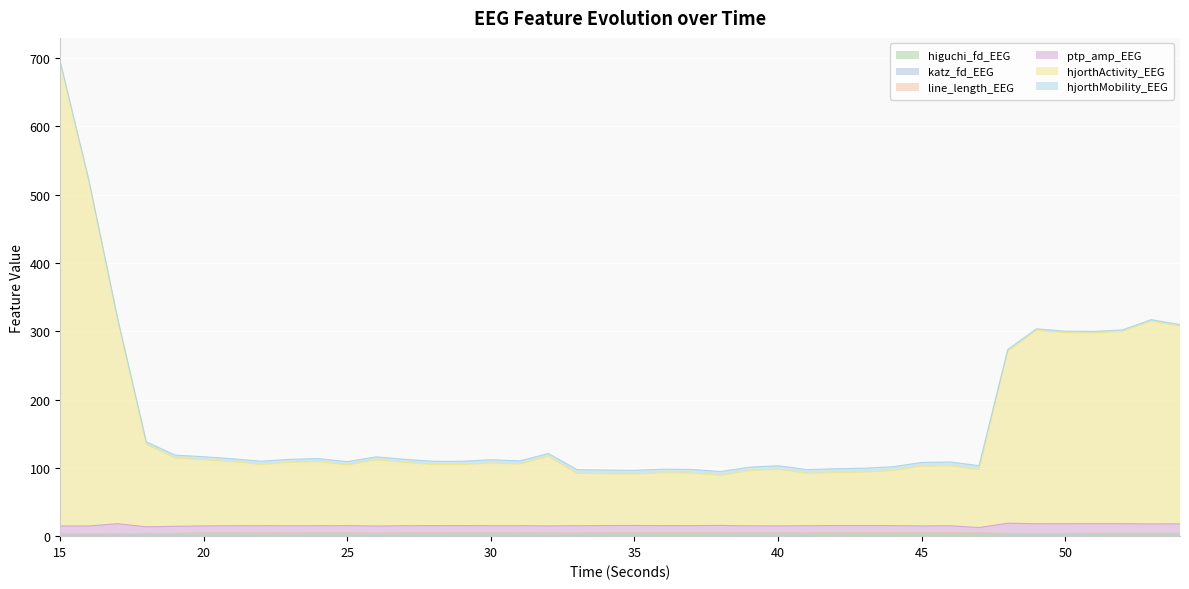

Which series changed the most between 39 and 47?

hjorthActivity_EEG